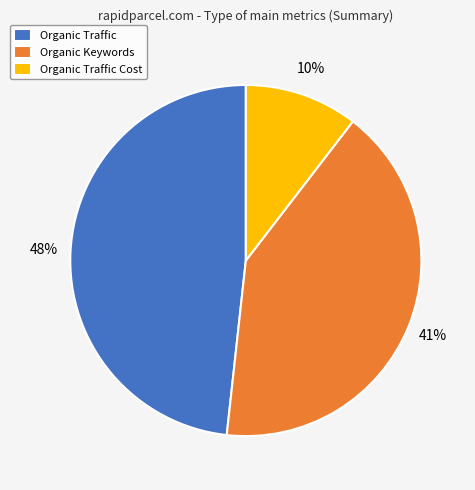

To the nearest percent, what percentage of the pie is Organic Traffic Cost?

10%